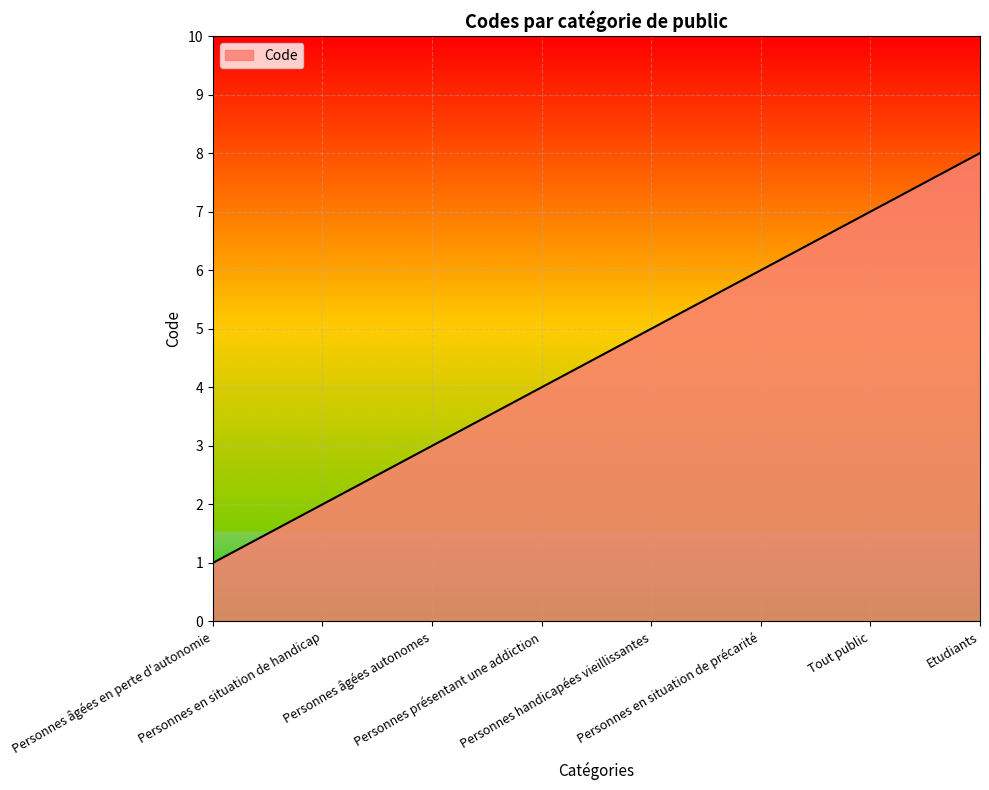

What is the difference between the values at Tout public and Personnes présentant une addiction?

3